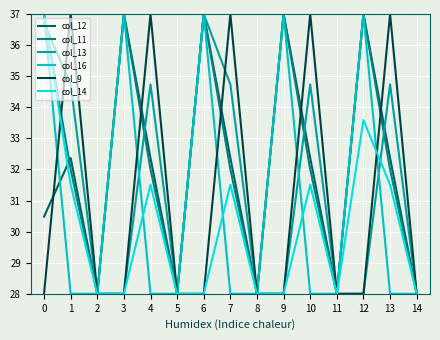

The value of col_13 at 13 is 19.3. True or false?

False